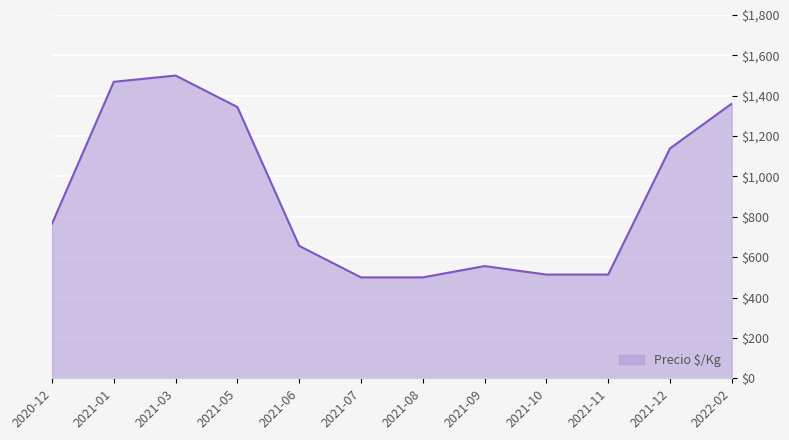

What is the difference between the maximum and minimum values?

1000